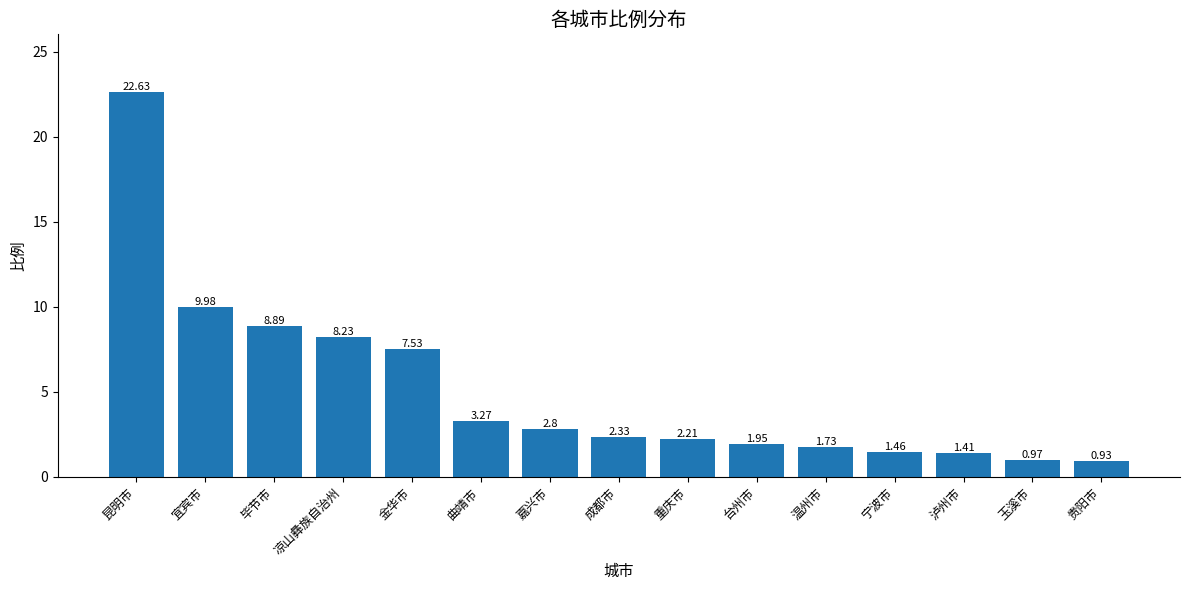

How many series are shown in this chart?

1